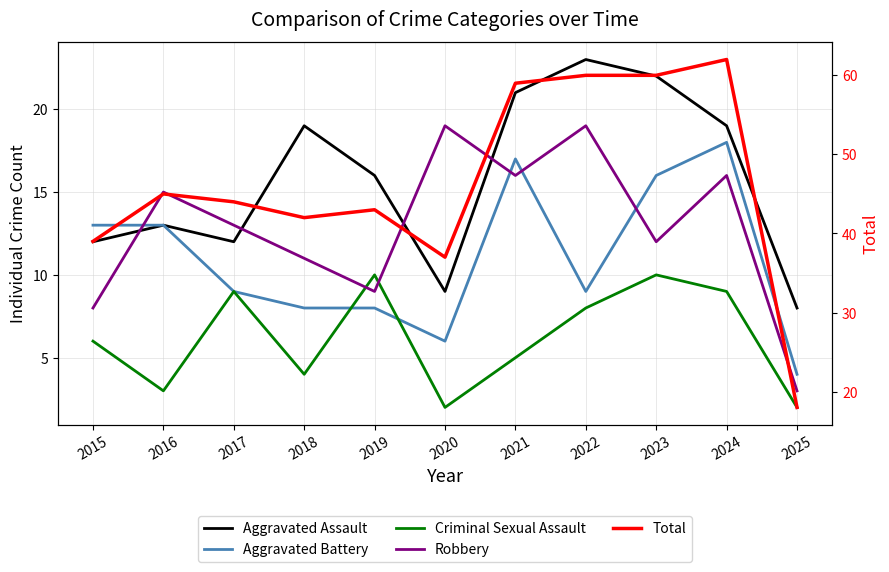

How many distinct data groups are displayed?

5